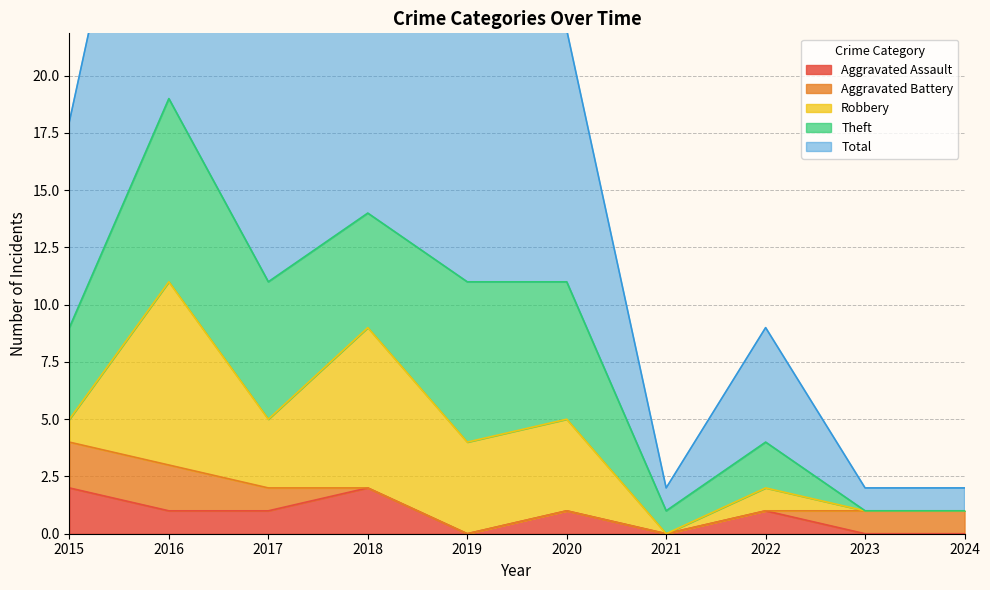

True or false: Robbery has a value of 2 at 2018.

False